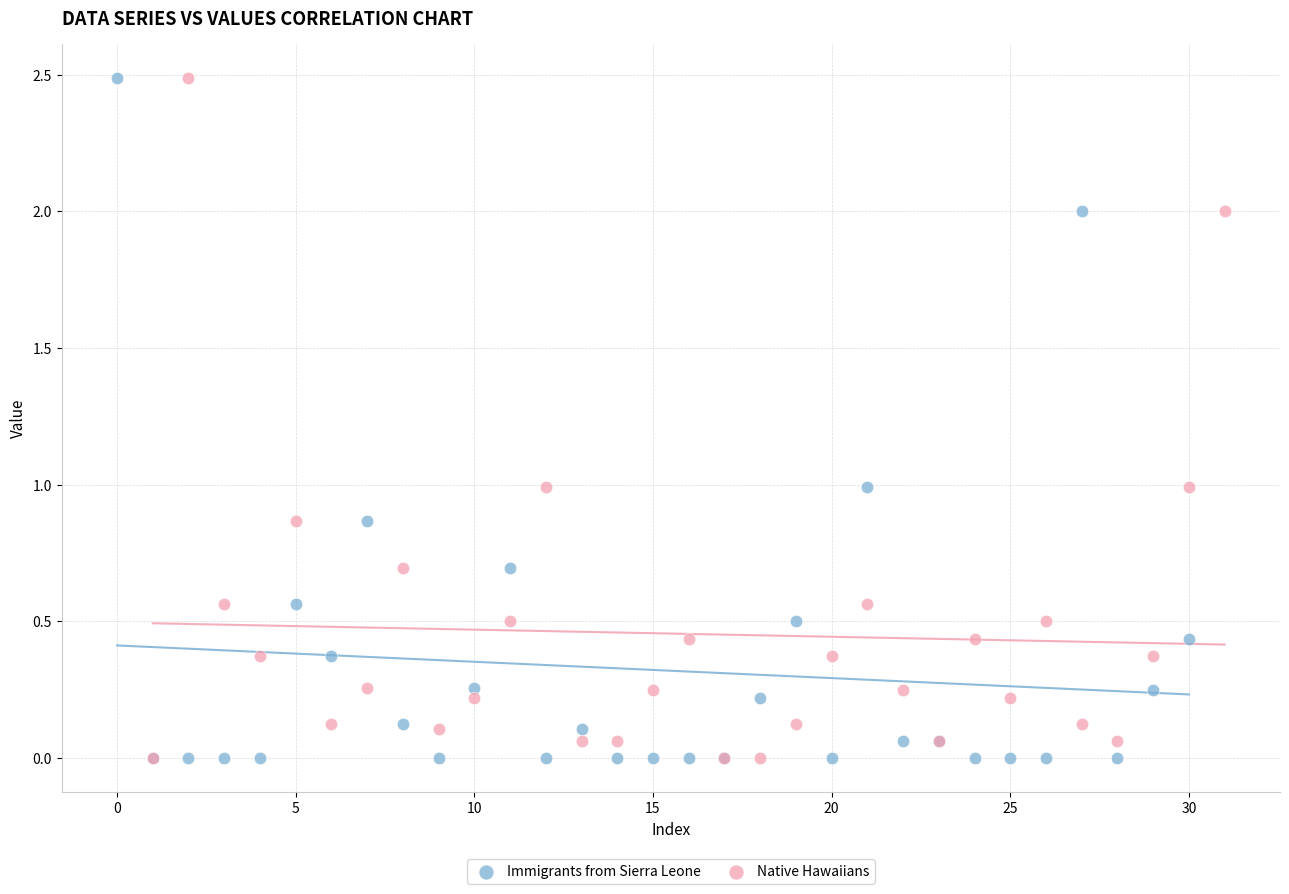

What are all the series names shown in the legend?

Immigrants from Sierra Leone, Native Hawaiians